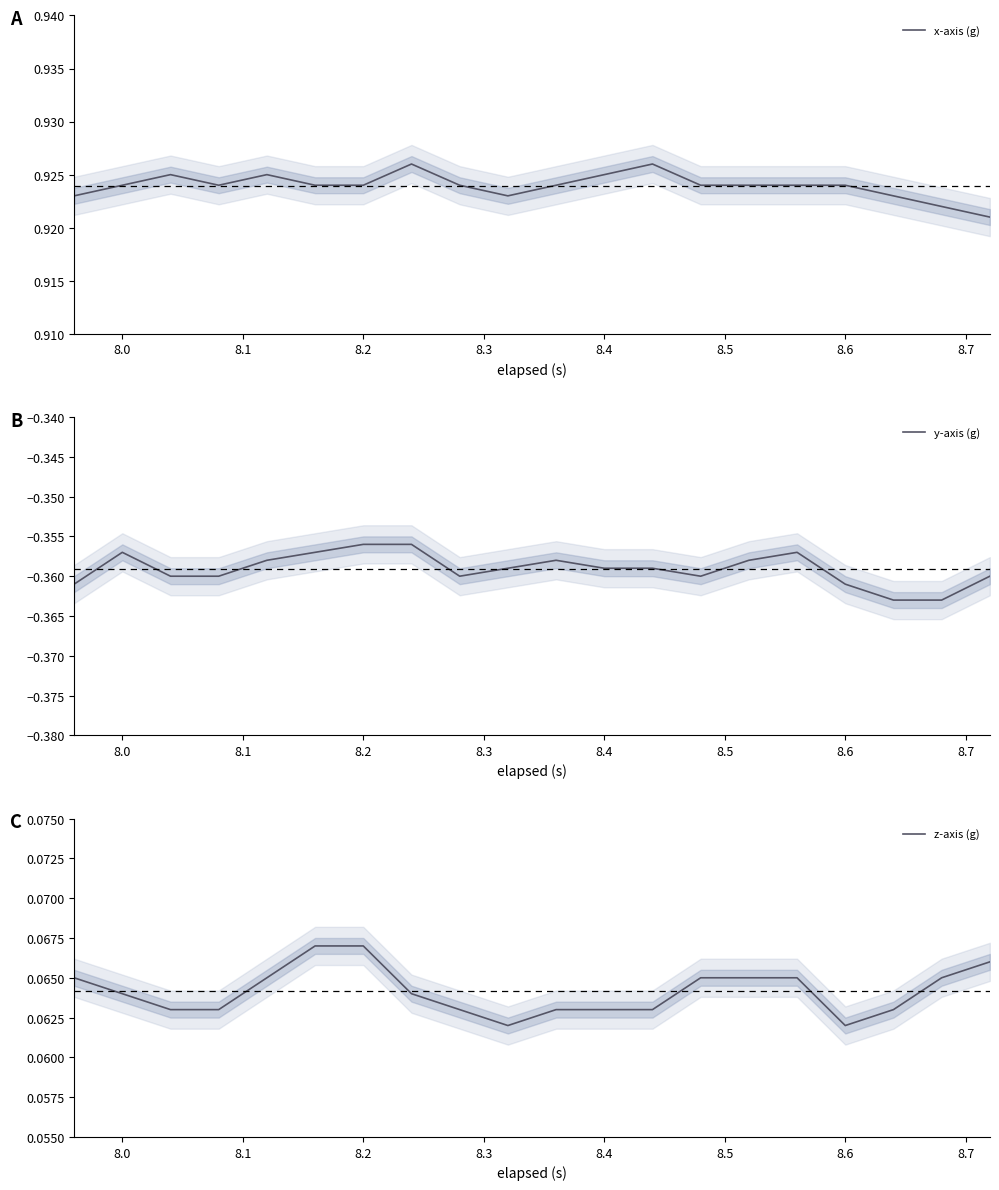

True or false: z-axis (g) has more than 2 points higher than both neighbors.

False